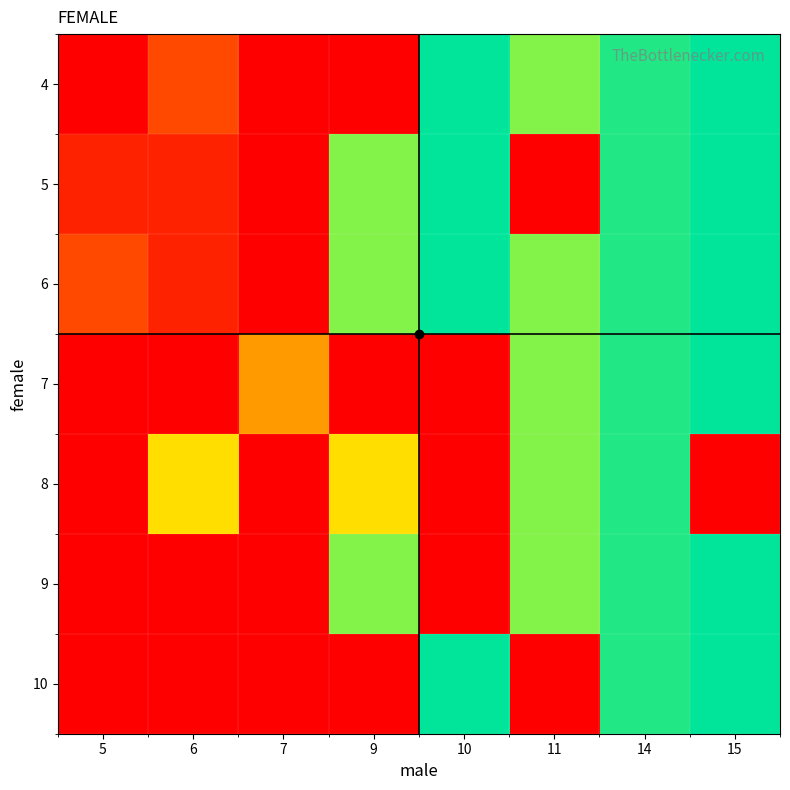

At how many categories does at least one series exceed 11375?

8